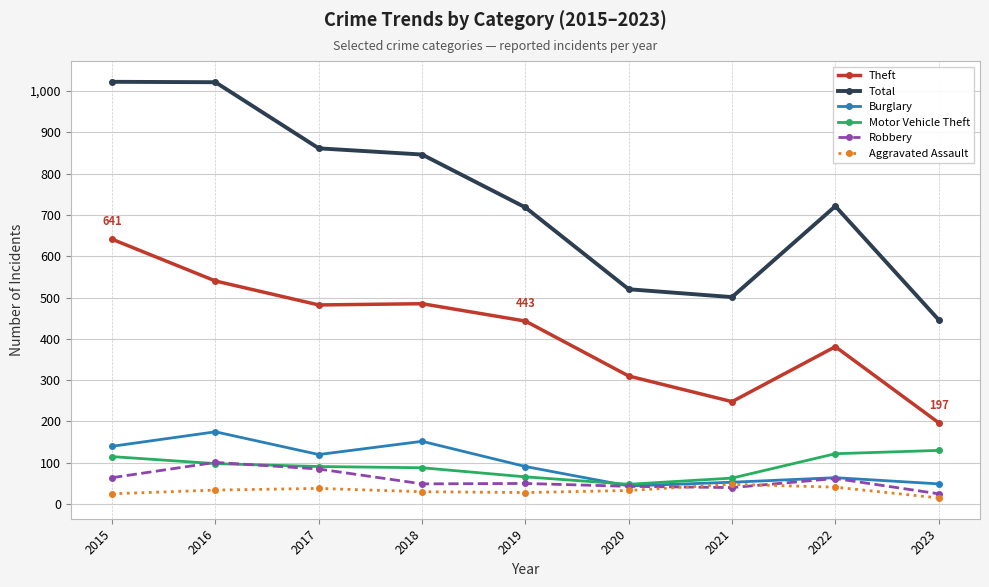

What are all the series names shown in the legend?

Theft, Total, Burglary, Motor Vehicle Theft, Robbery, Aggravated Assault